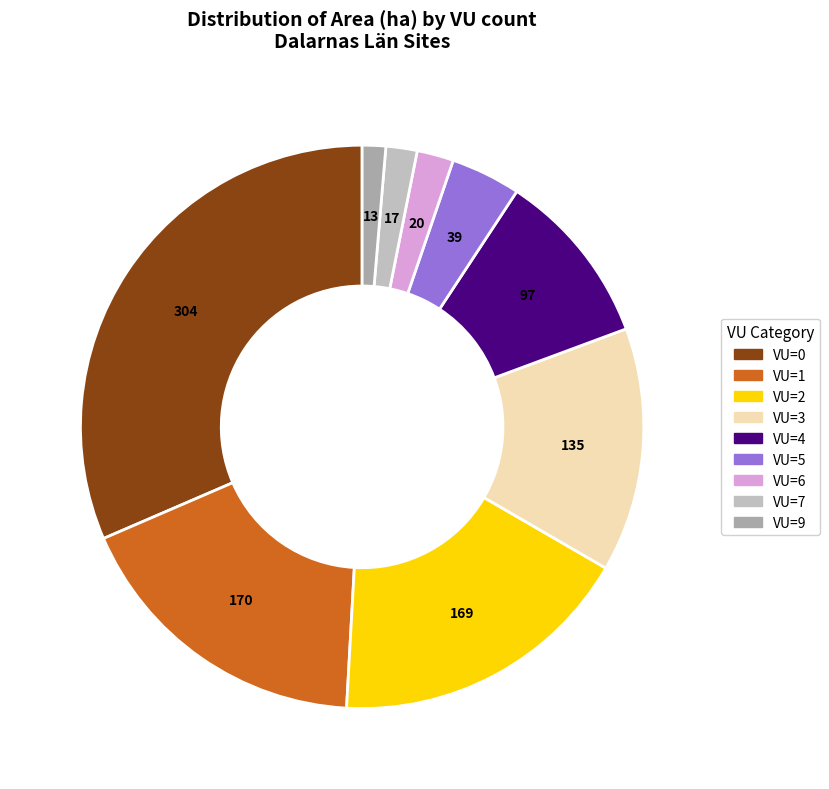

How many segments does this pie chart have?

9